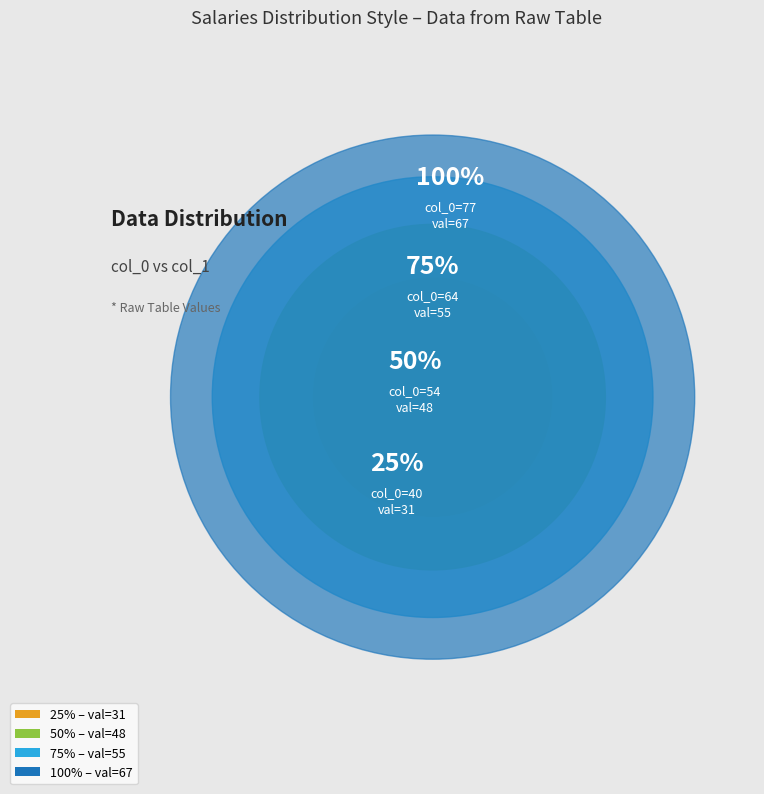

Does 68 account for over 50% of the chart?

No